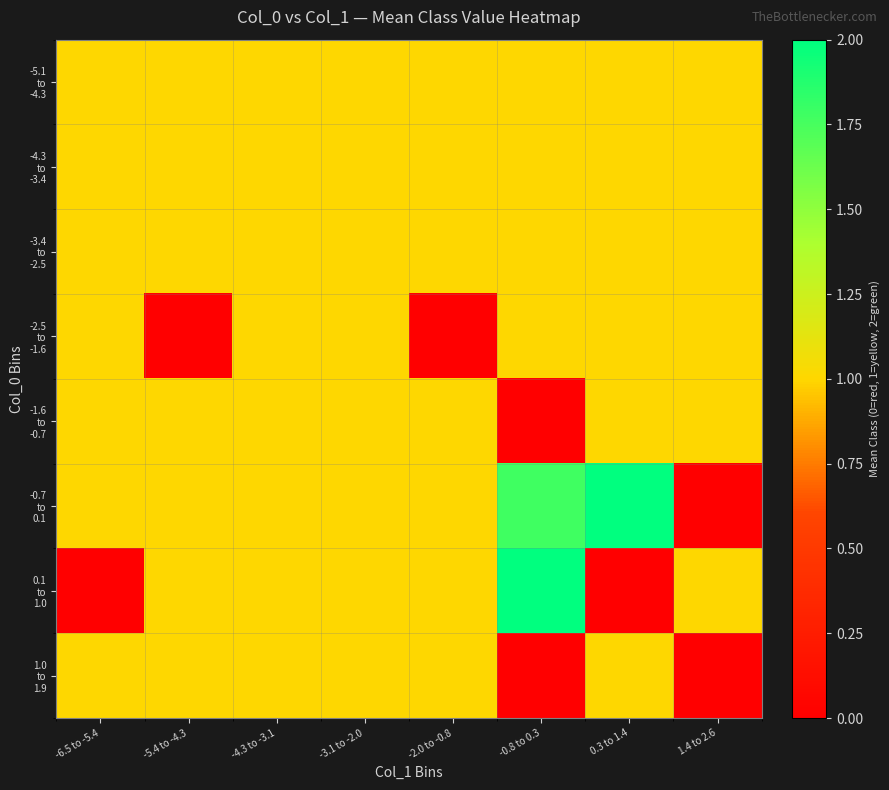

At 0.3 to 1.4, list the series in order from largest to smallest.

-0.7 to 0.1, -5.1 to -4.3, -4.3 to -3.4, -3.4 to -2.5, -2.5 to -1.6, -1.6 to -0.7, 1.0 to 1.9, 0.1 to 1.0